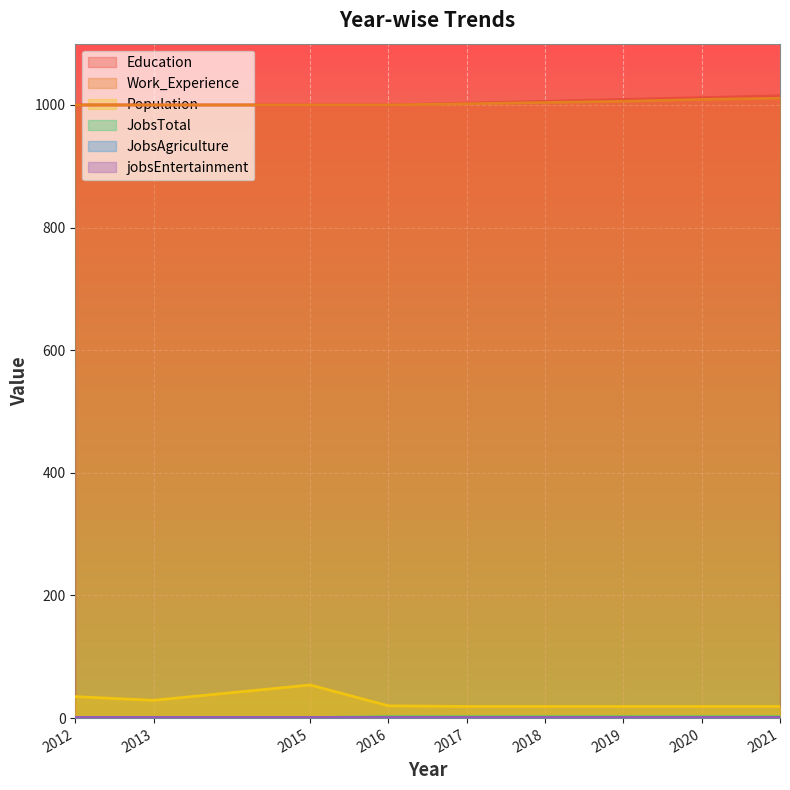

At how many categories does at least one series exceed 356?

9